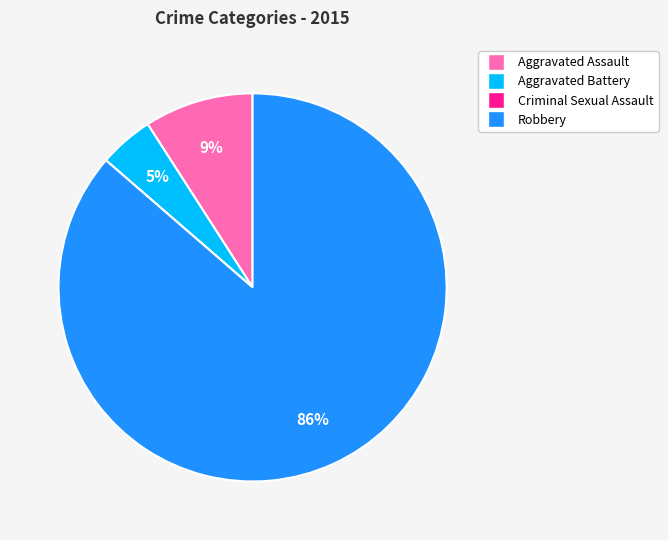

To the nearest percent, what is the difference between the Robbery and Aggravated Assault slice percentages?

77%